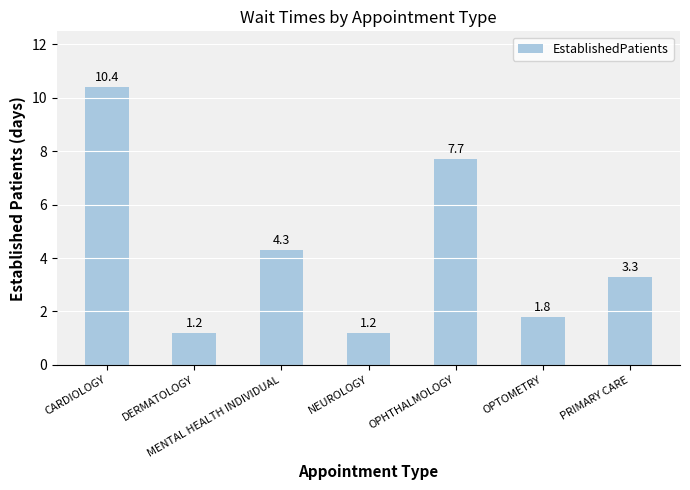

Reading right to left, list all the values displayed in this chart.

3.3	1.8	7.7	1.2	4.3	1.2	10.4